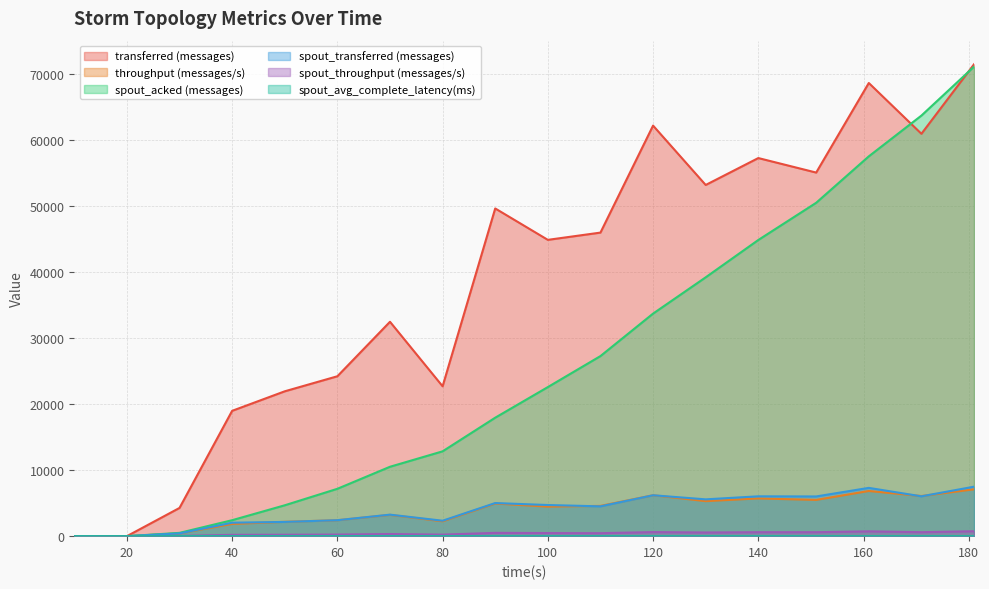

Rank the categories by transferred (messages) value from lowest to highest.

10, 20, 30, 40, 50, 80, 60, 70, 100, 110, 90, 130, 151, 140, 171, 120, 161, 181